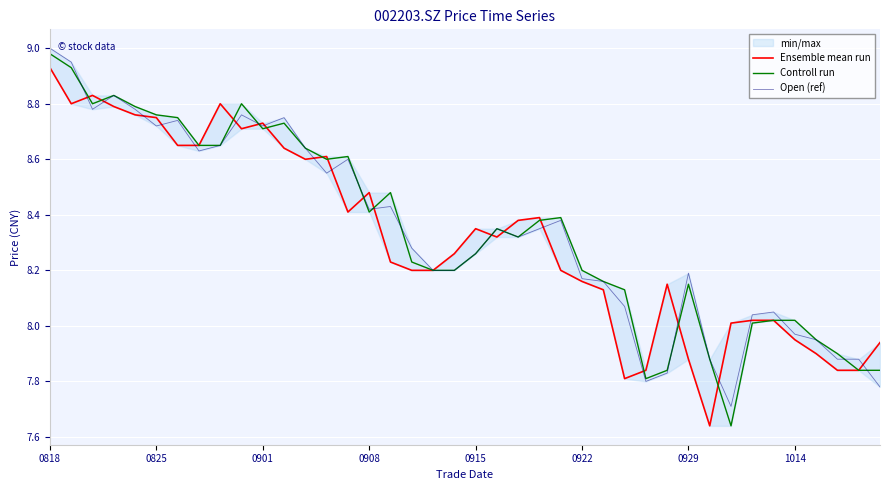

At which label does Open (ref) reach its peak?

0818